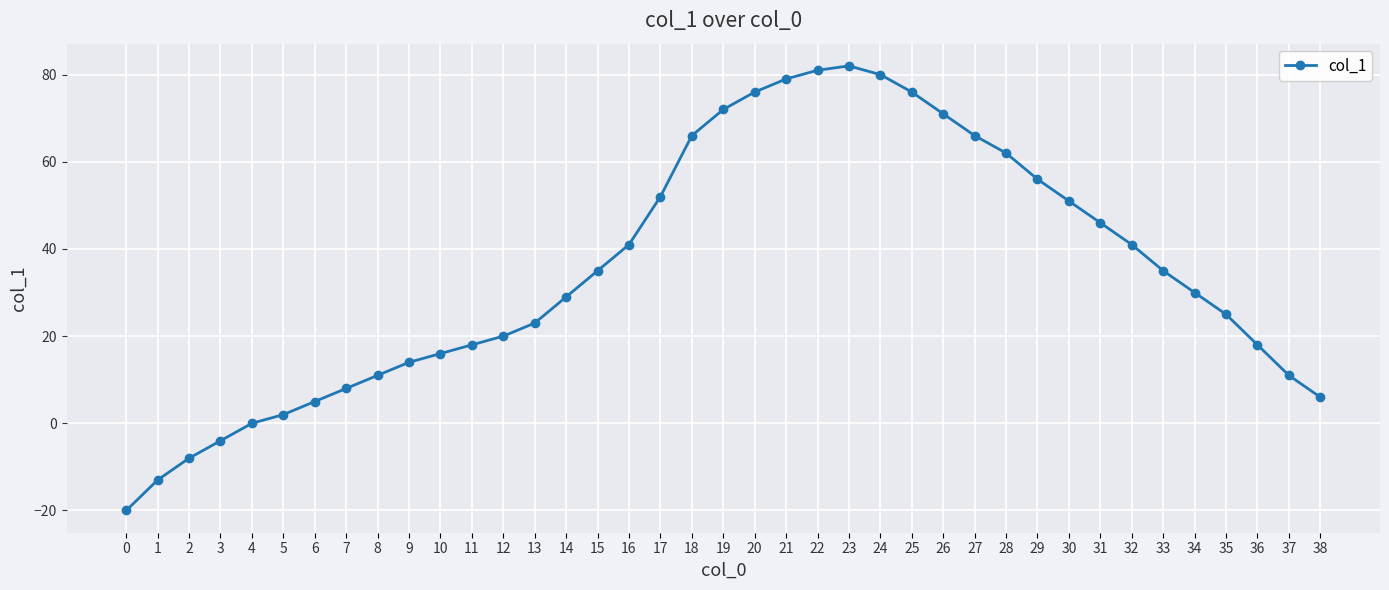

How many lines are shown in the chart?

1